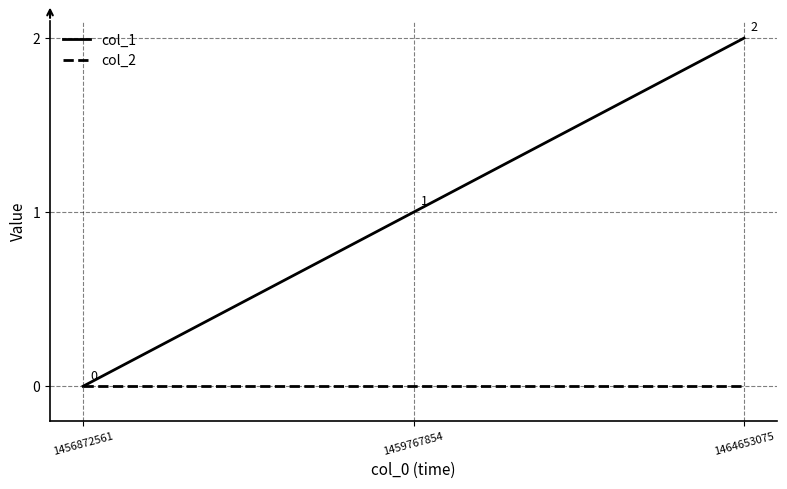

List the series in order of their overall mean, lowest first.

col_2, col_1